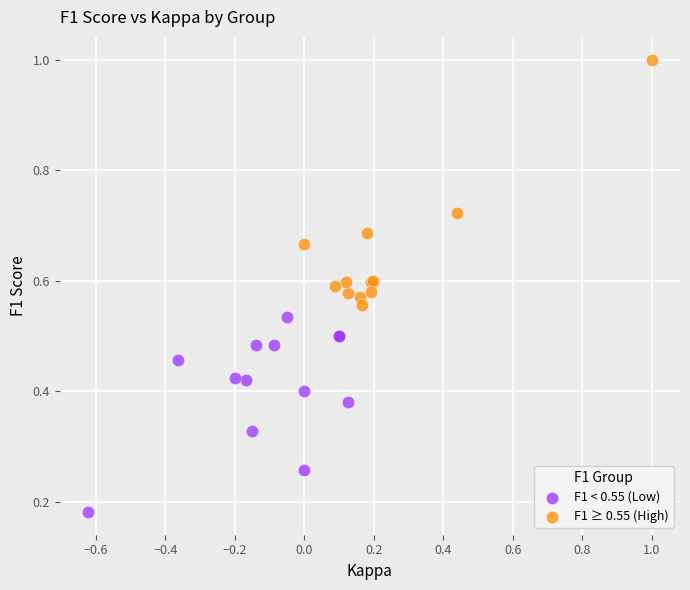

Which series contains the lowest Y value?

F1 < 0.55 (Low)